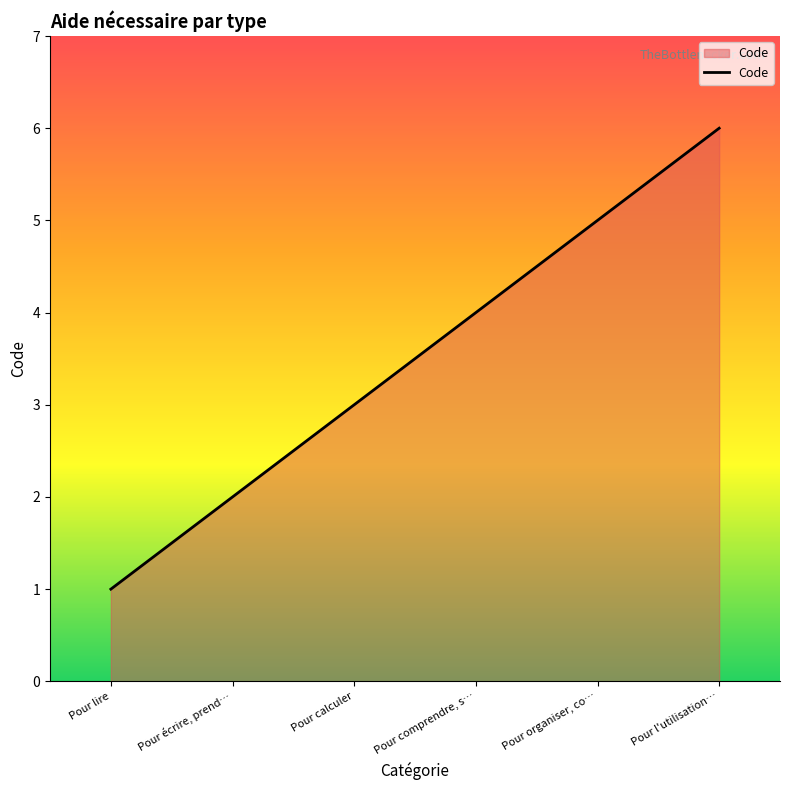

Approximately how many times larger is the value at Pour calculer compared to Pour lire?

3.0